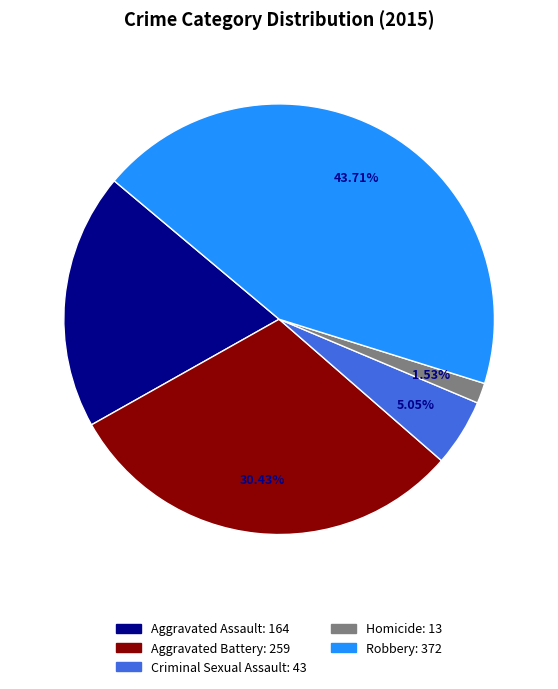

Rank the categories by value from highest to lowest.

Robbery, Aggravated Battery, Aggravated Assault, Criminal Sexual Assault, Homicide